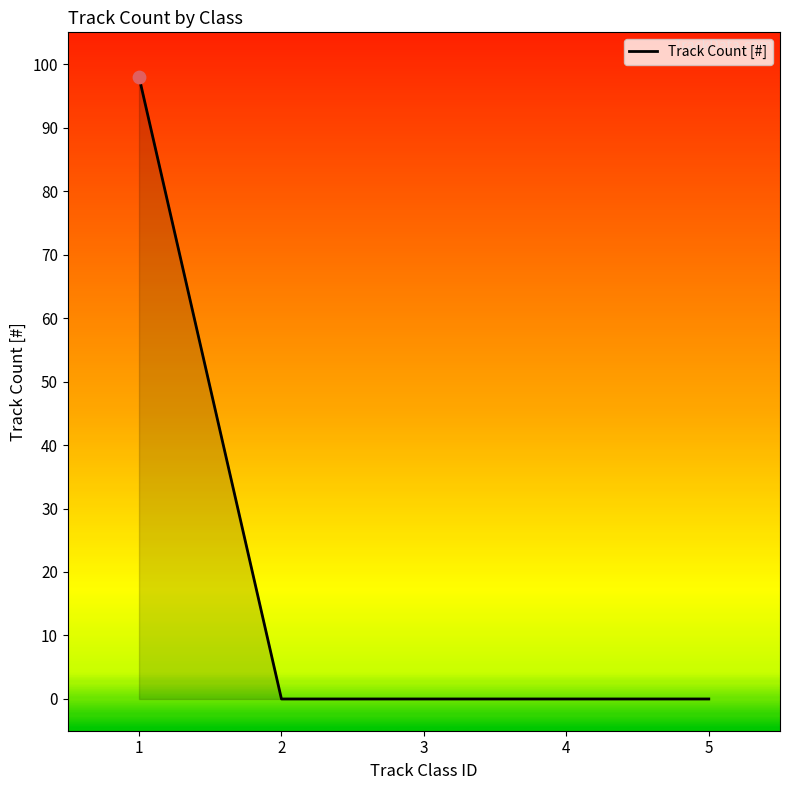

What is the change in value from 1 to 5?

-98